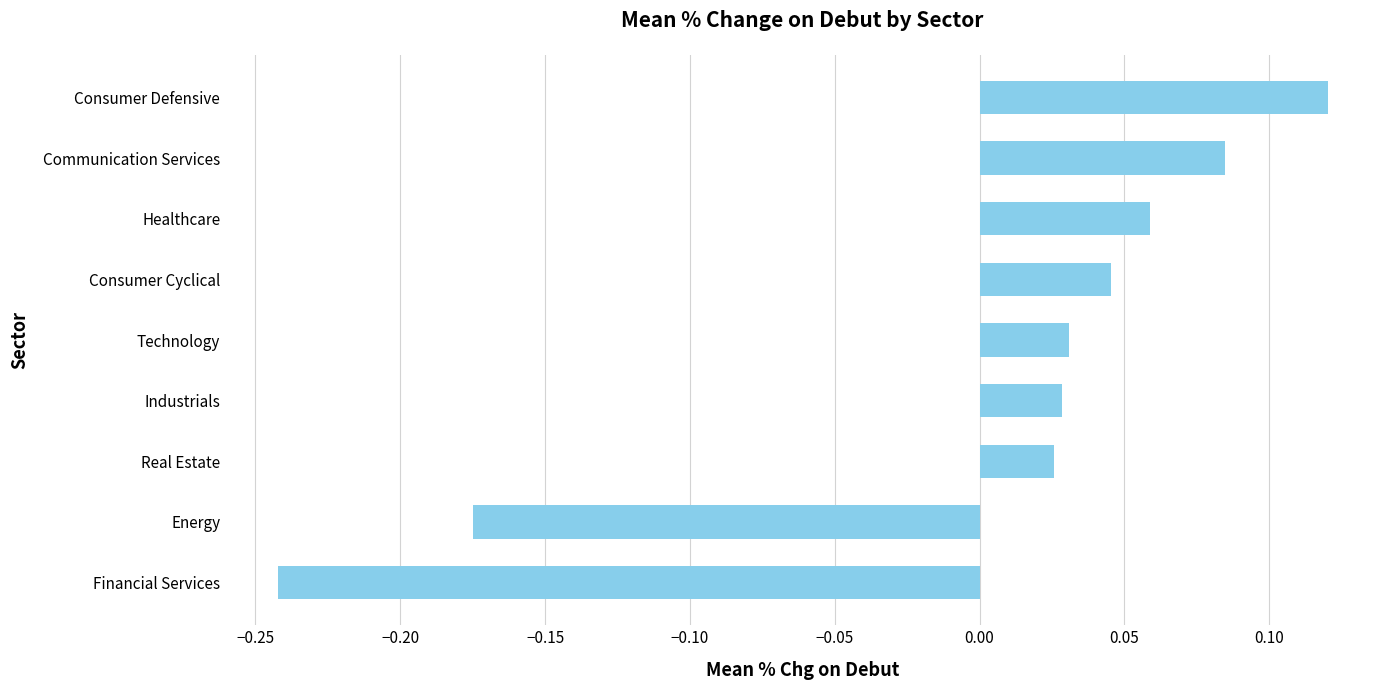

At which category does the chart reach its peak across all series?

Consumer Defensive